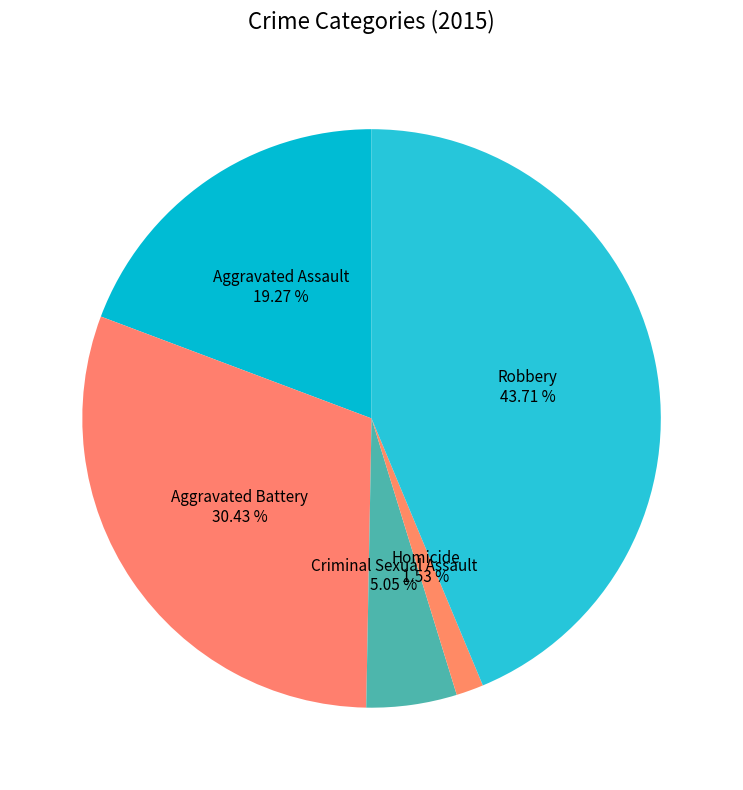

How many segments does this pie chart have?

5